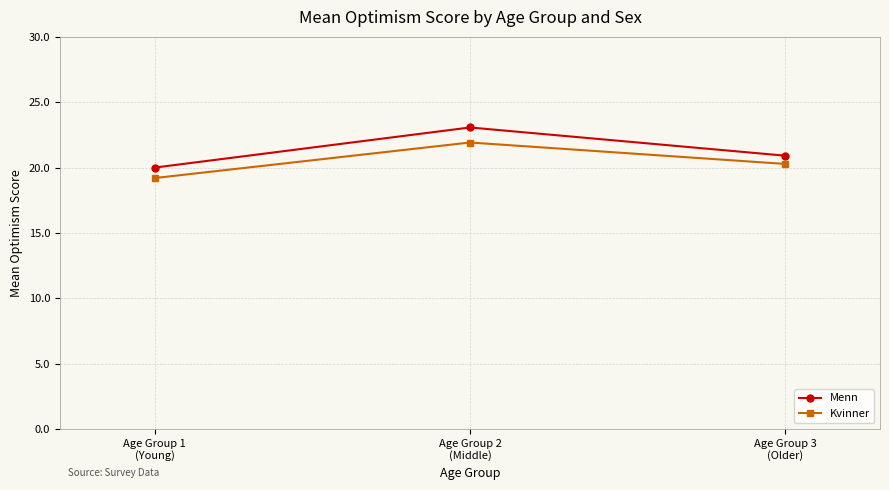

What is the value of the Kvinner point at the 3rd from the left?

20.3